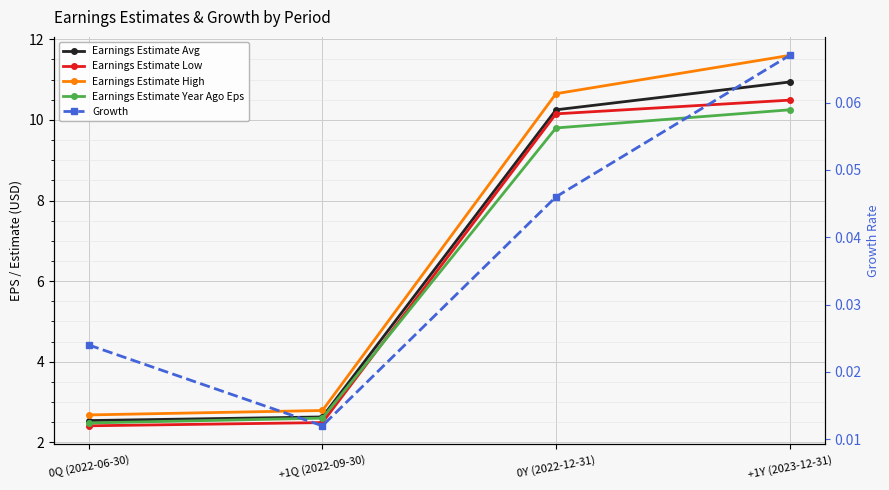

Read the Earnings Estimate High value at 0Q (2022-06-30).

2.7